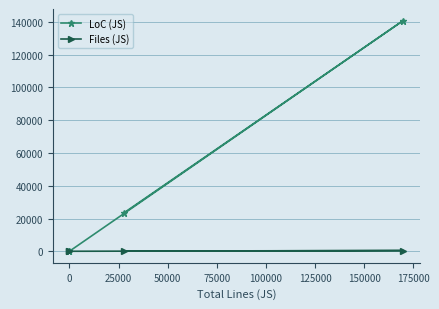

What is the sum of all LoC (JS) values?

164349.0